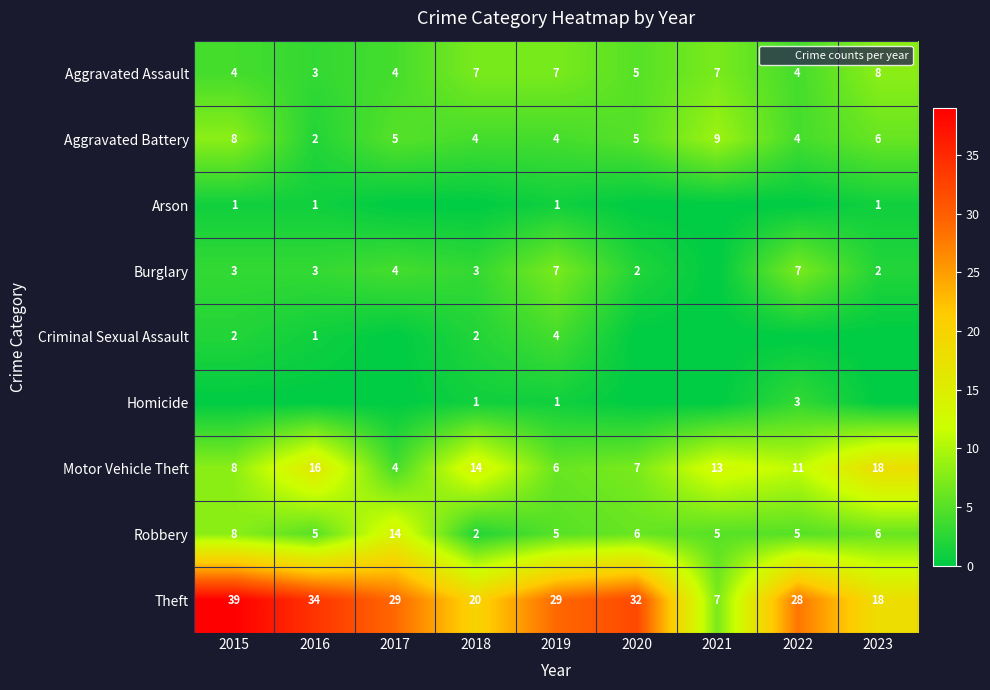

List the labels in order of Arson value, largest first.

2015, 2016, 2019, 2023, 2017, 2018, 2020, 2021, 2022